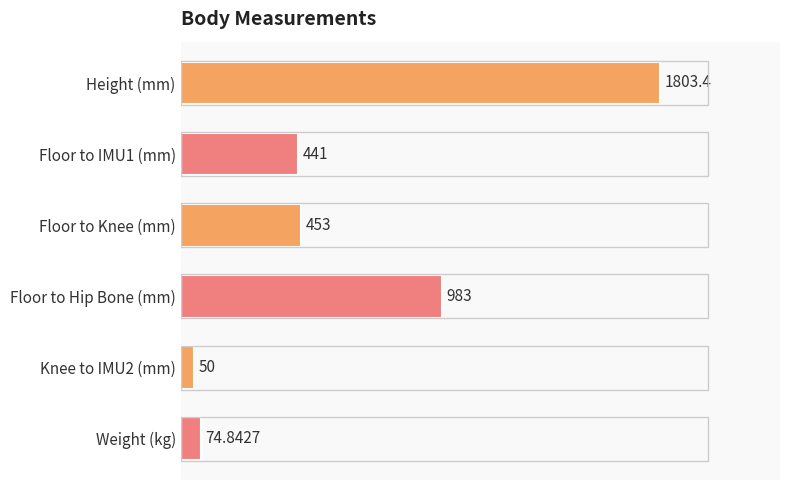

Which category has the highest value across all series?

Height (mm)